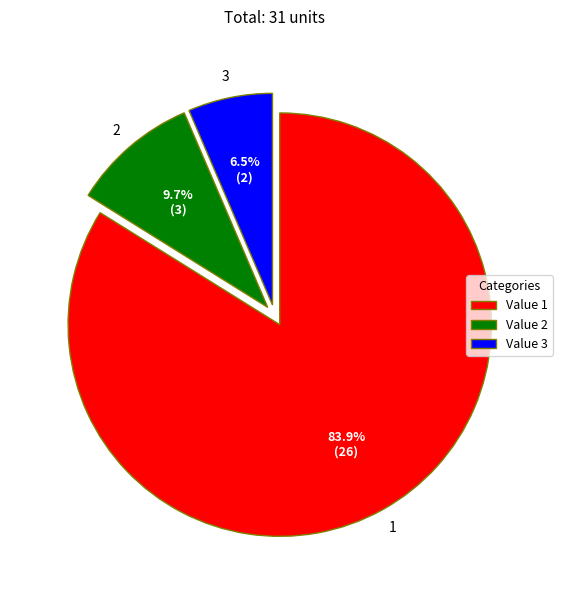

What is the majority slice?

1